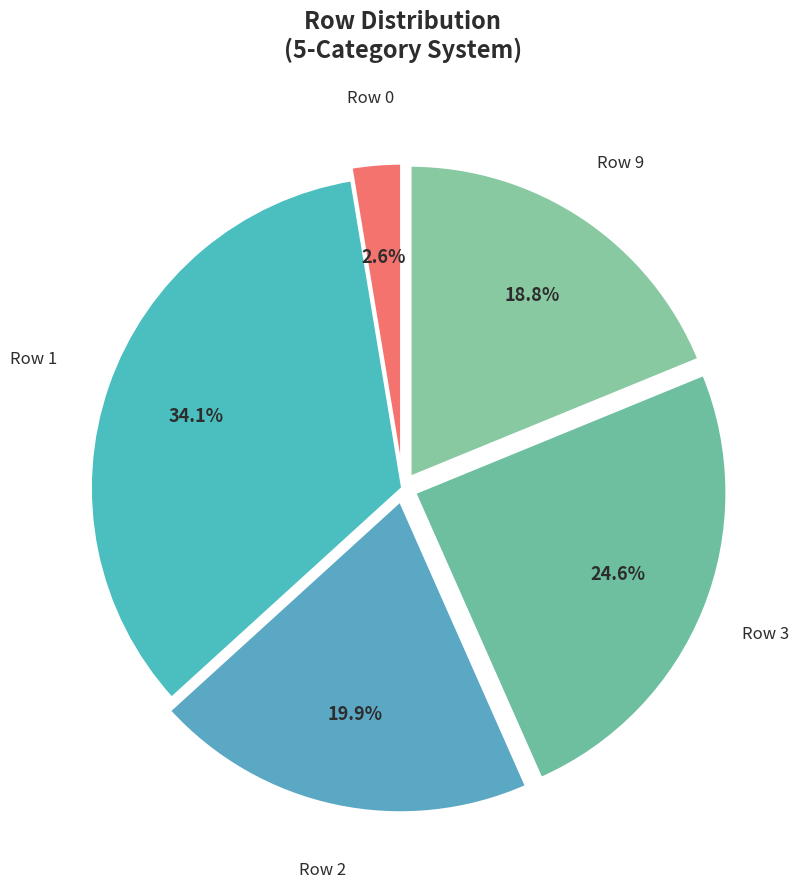

How many segments does this pie chart have?

5